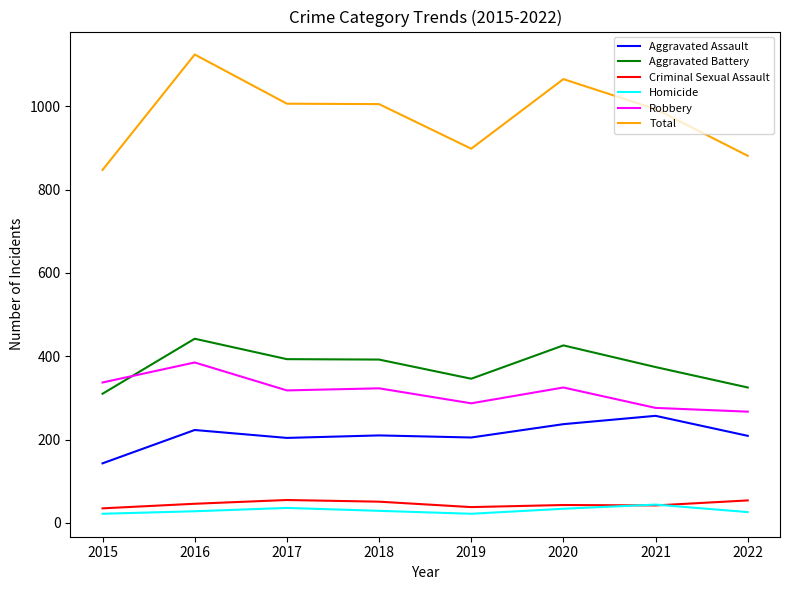

Between which two adjacent categories do Robbery and Aggravated Battery first intersect?

2015 and 2016